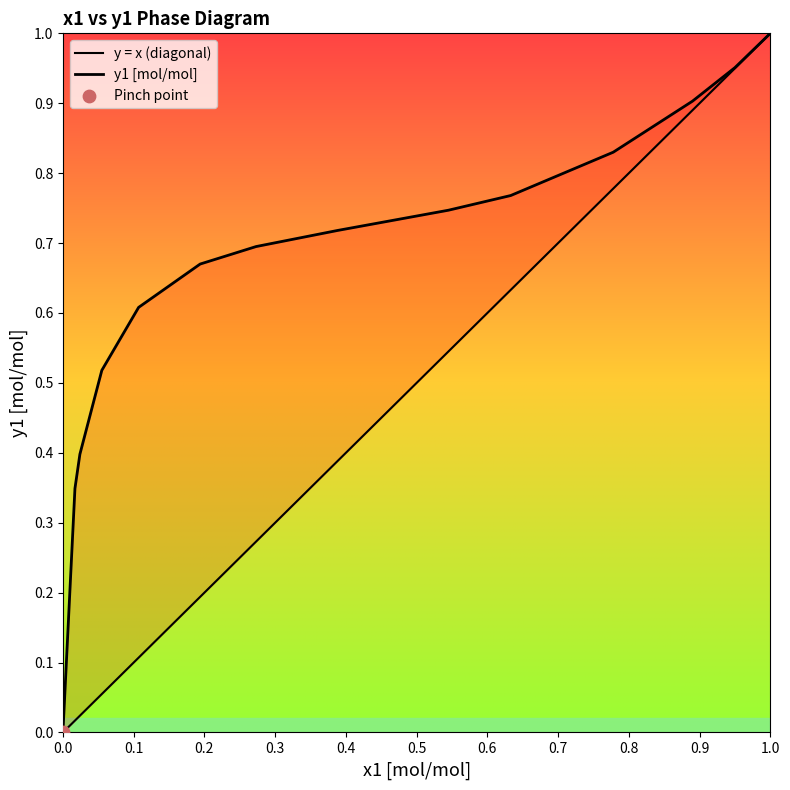

At how many categories does at least one series exceed 0?

13